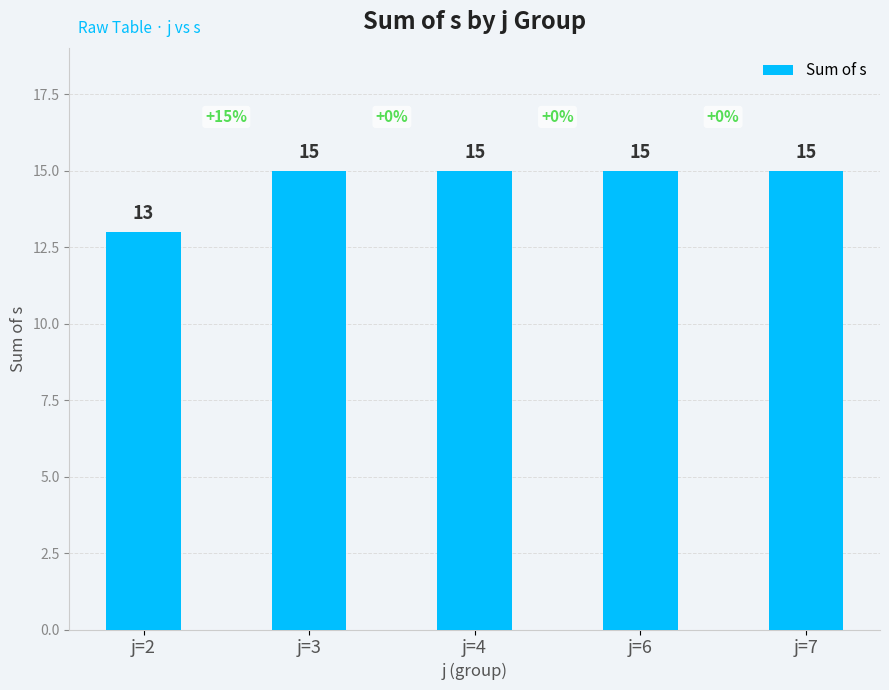

Are the bars grouped side by side (vs. stacked)?

No